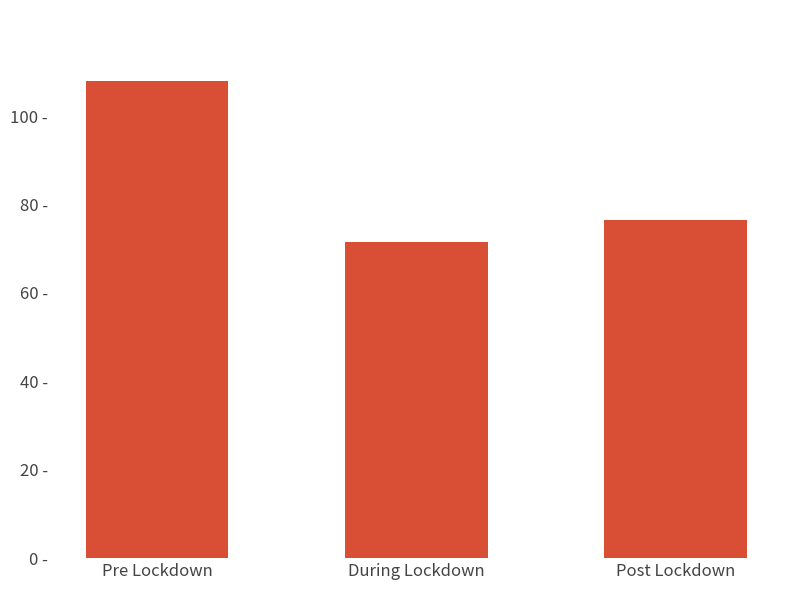

Does the chart contain stacked bars?

No